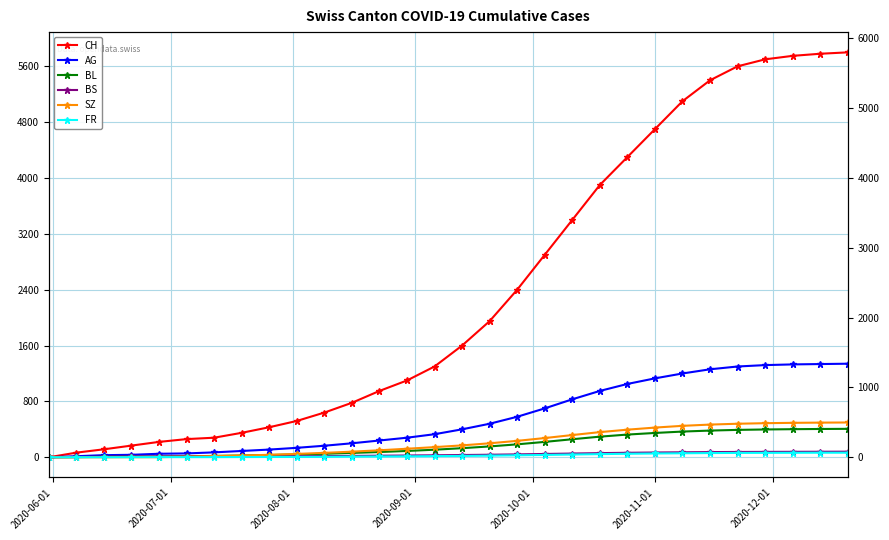

Is the value of FR at 21 greater than the value of CH at 26?

No